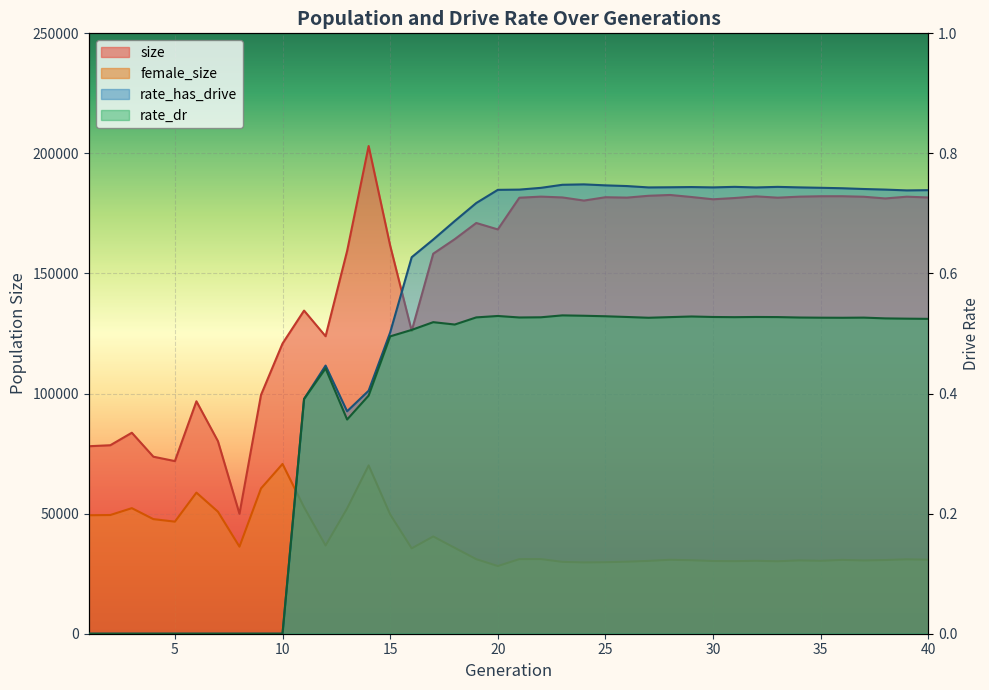

Rank the series by their maximum value, from highest to lowest.

size, female_size, rate_has_drive, rate_dr